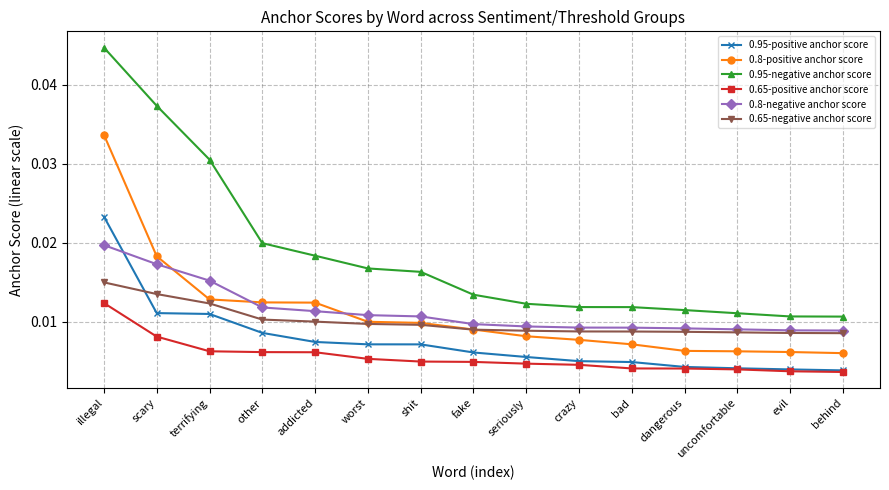

True or false: 0.95-negative anchor score and 0.65-negative anchor score intersect in this chart.

False